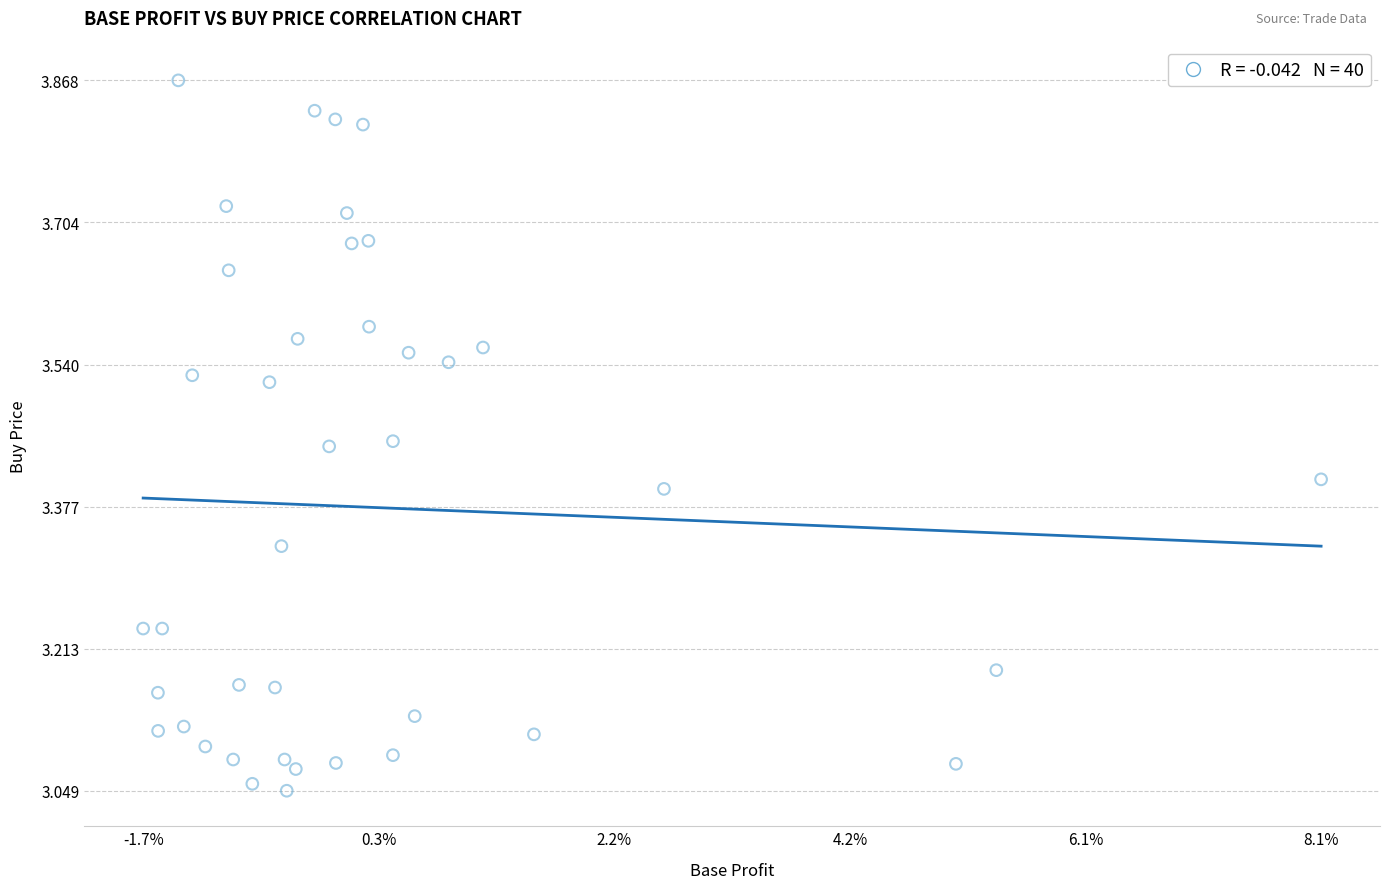

What is the range of Y values (max minus min)?

0.8